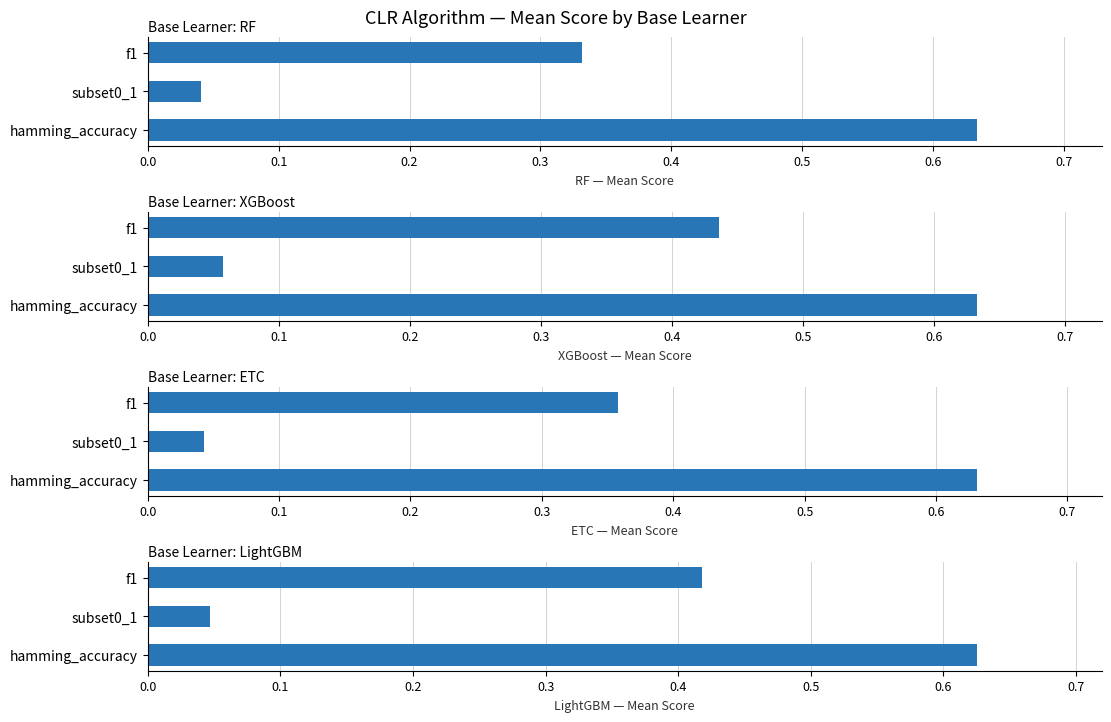

Count the number of categories in the chart.

3